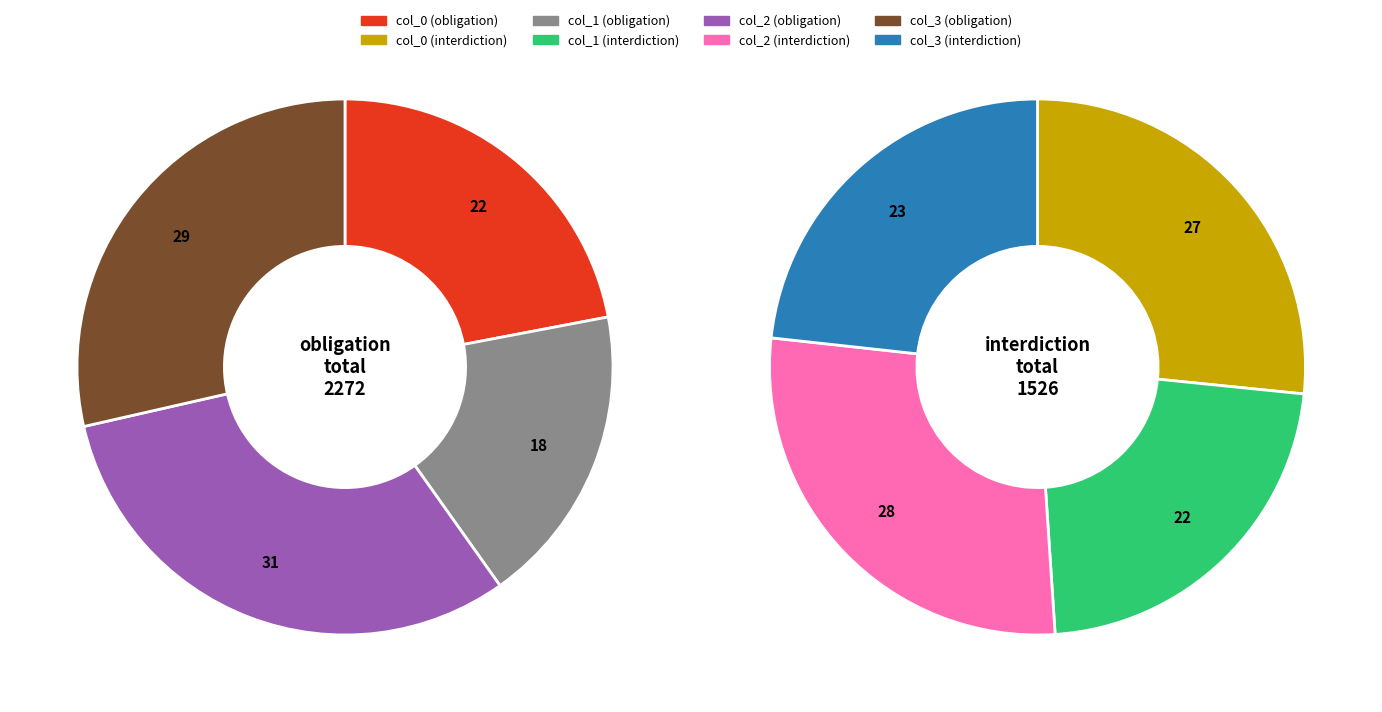

To the nearest percent, what is the combined percentage of col_0 and col_1?

49%